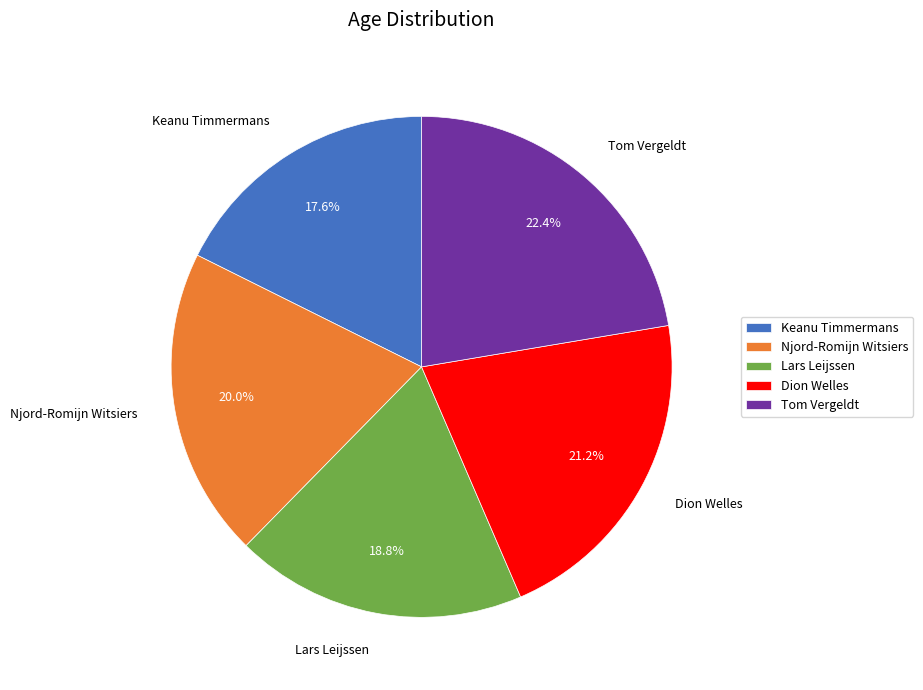

What percentage is NOT represented by Lars Leijssen?

81.2%